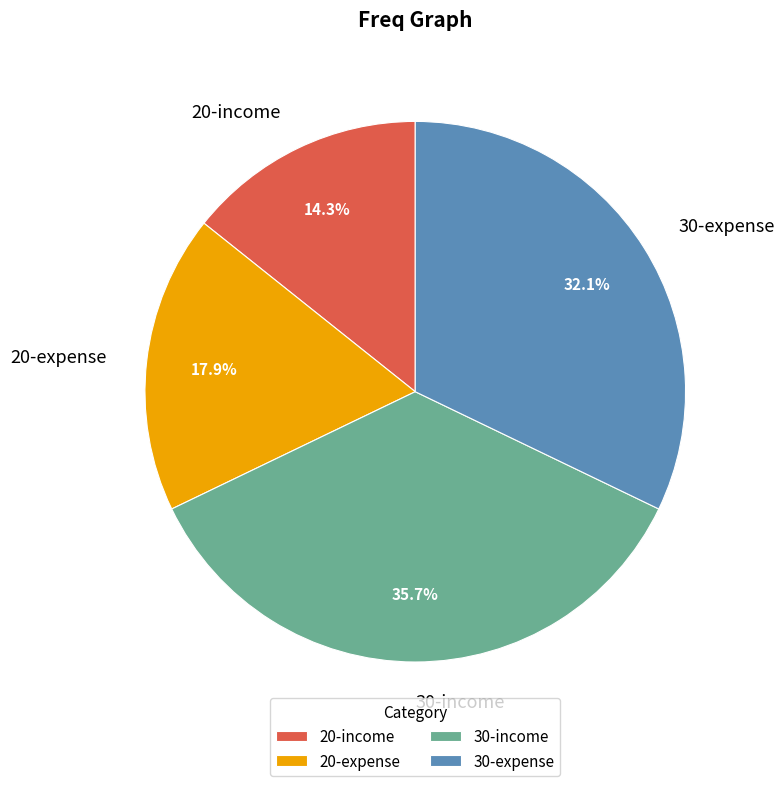

Is 20-expense the majority of the pie?

No